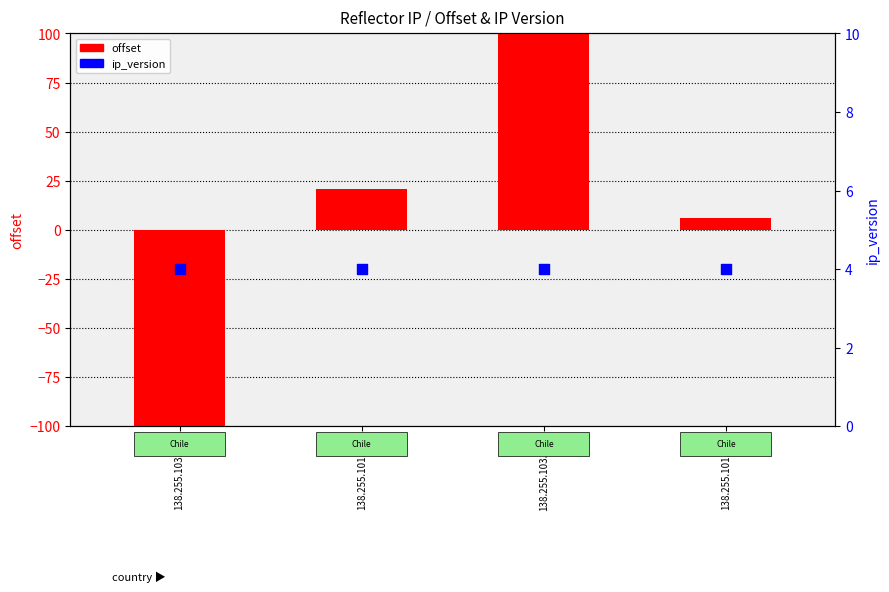

At how many categories does at least one series exceed -14?

4